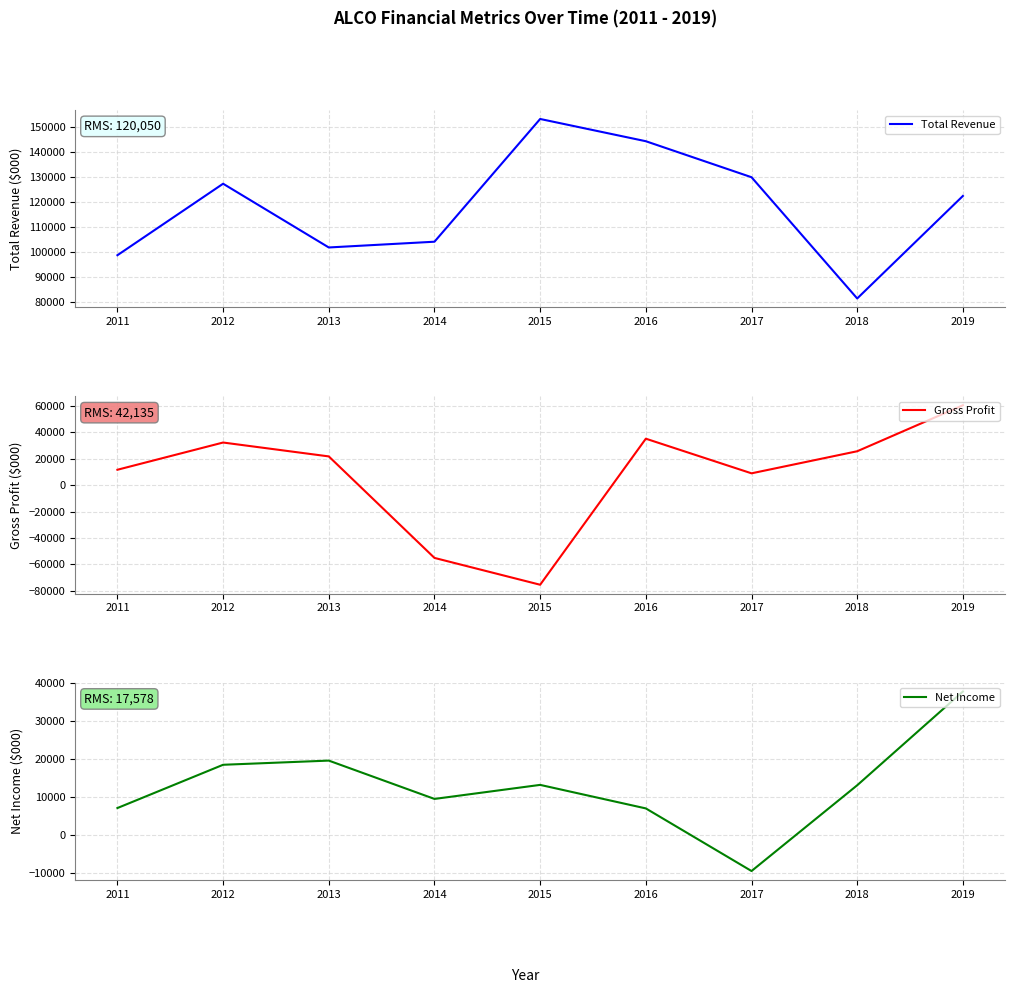

Is it true that Net Income equals 18500 at 2012?

True